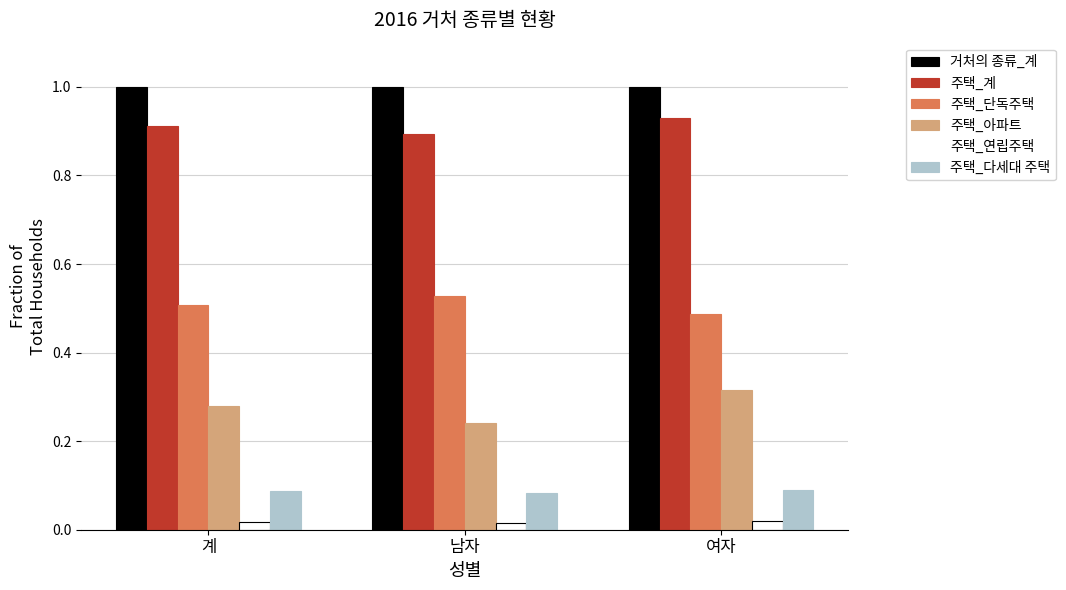

Is it true that 주택_계 equals 1.3 at 남자?

False